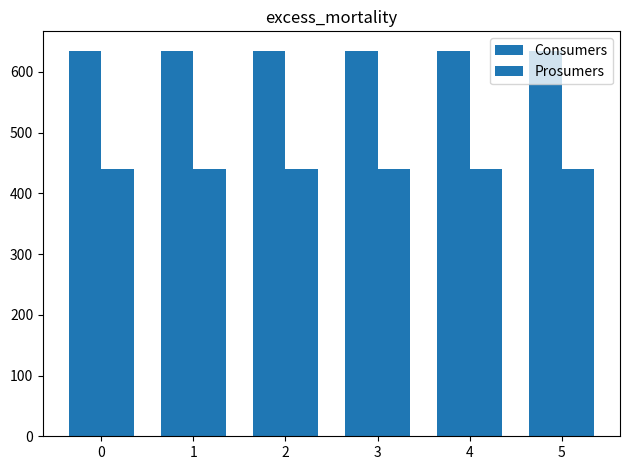

How many bars are there in each group?

2